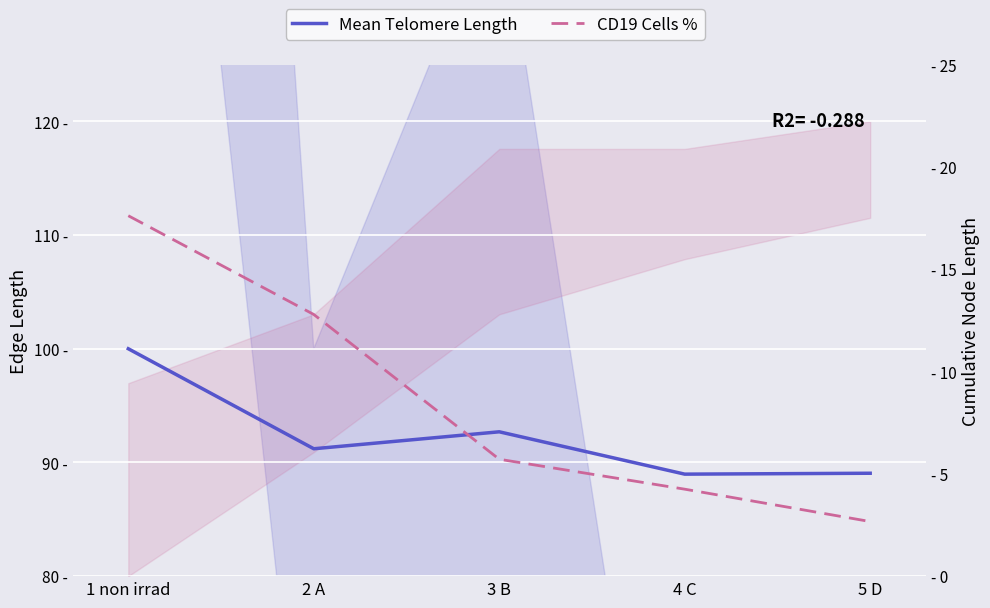

What are all the series names shown in the legend?

Mean Telomere Length, CD19 Cells %